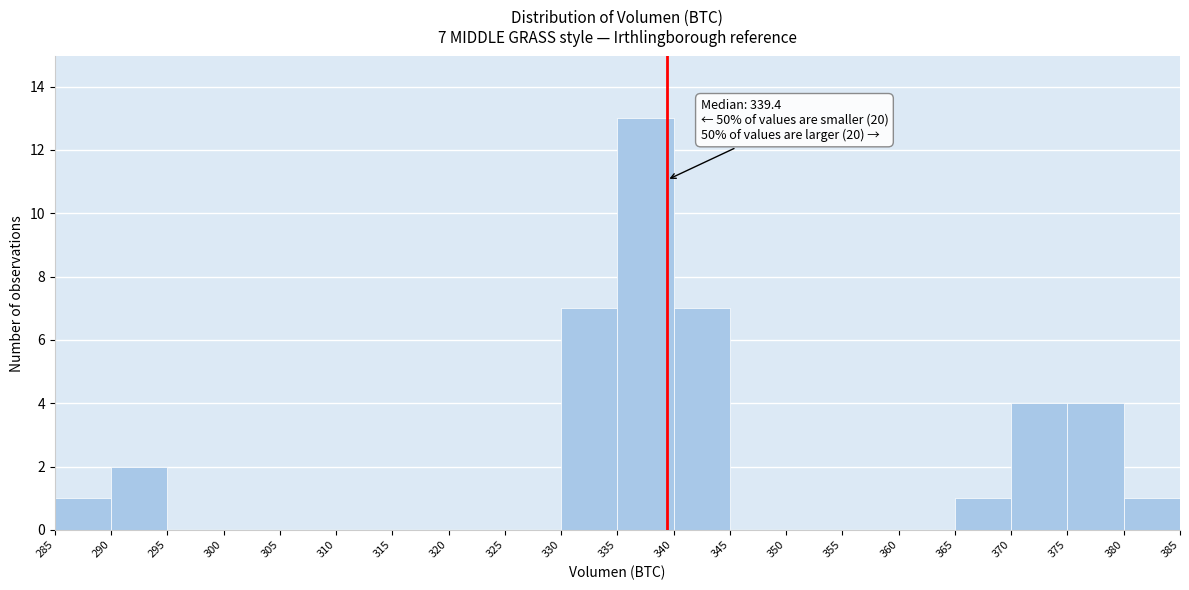

Over which range of the x-axis is the bar tallest?

335 to 340